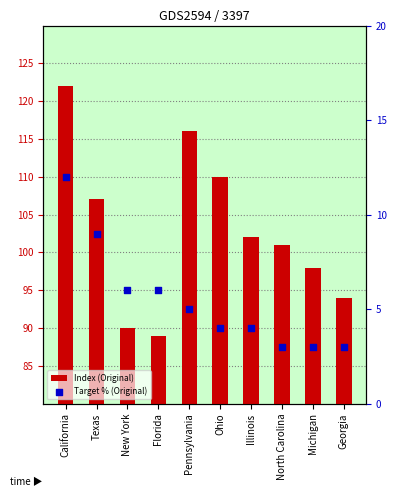

Which series reaches the minimum Y coordinate?

Target % (Original)